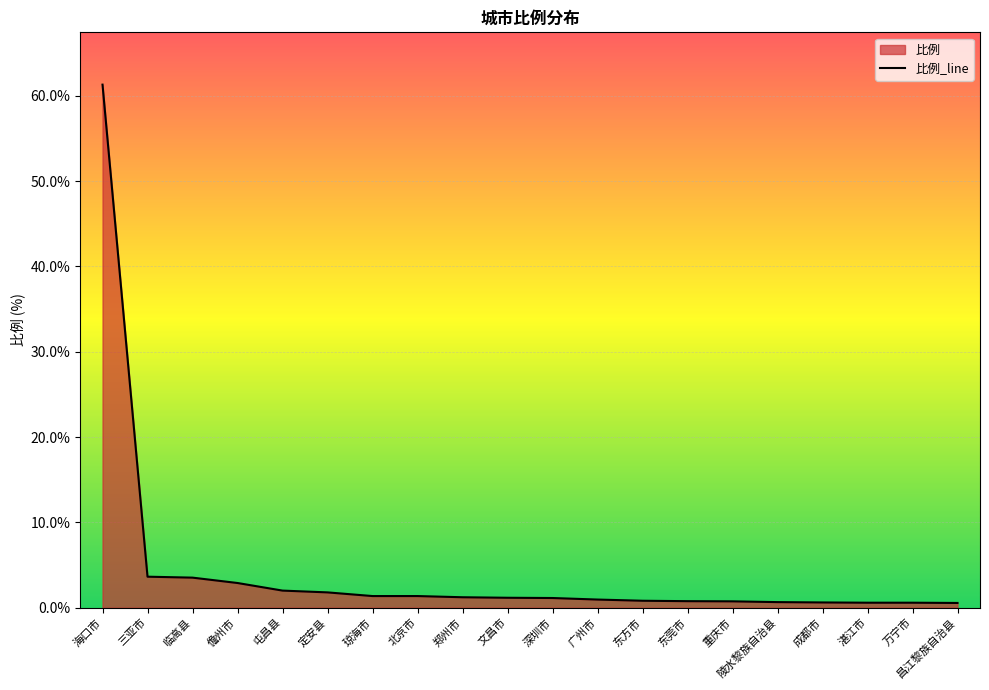

The value at 北京市 is 1.4. True or false?

True